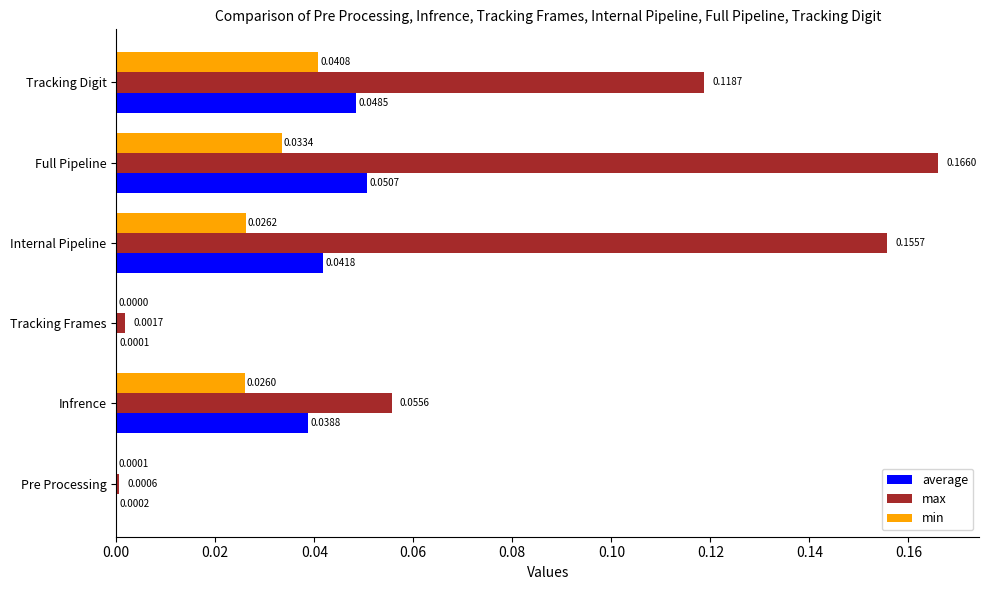

Which category has the highest value across all series?

Full Pipeline